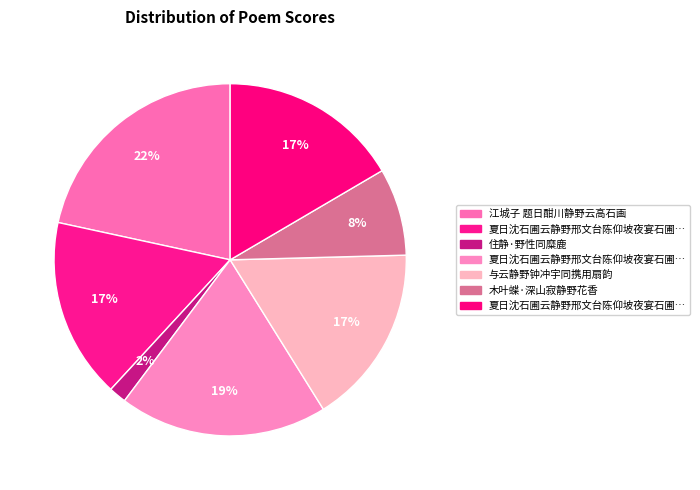

Rank the categories by value from lowest to highest.

住静·野性同糜鹿, 木叶蝶·深山寂静野花香, 夏日沈石圃云静野邢文台陈仰坡夜宴石圃分韵二首 其一, 夏日沈石圃云静野邢文台陈仰坡夜宴石圃分韵二首 其二, 与云静野钟冲宇同携用扇韵, 夏日沈石圃云静野邢文台陈仰坡夜宴石圃分韵二首, 江城子 题日酣川静野云高石画